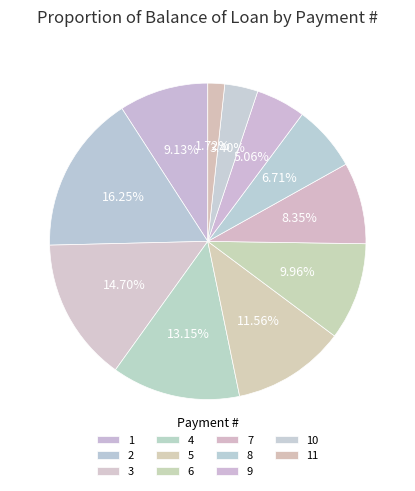

How many slices are in this pie chart?

11